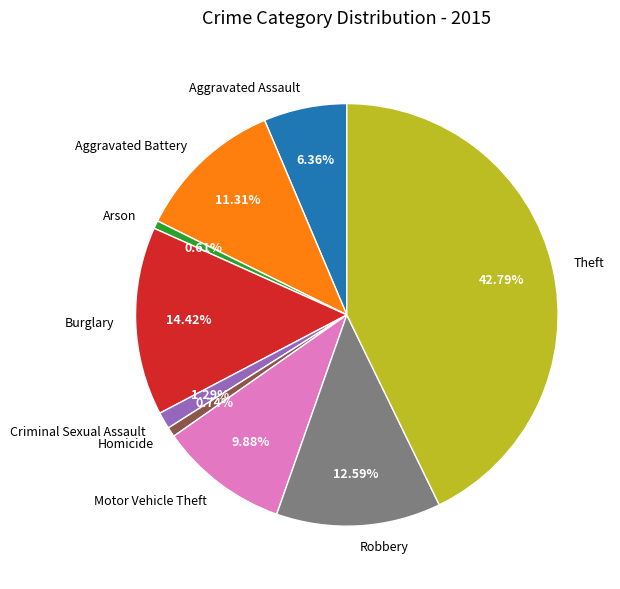

Does any single category account for the majority?

No